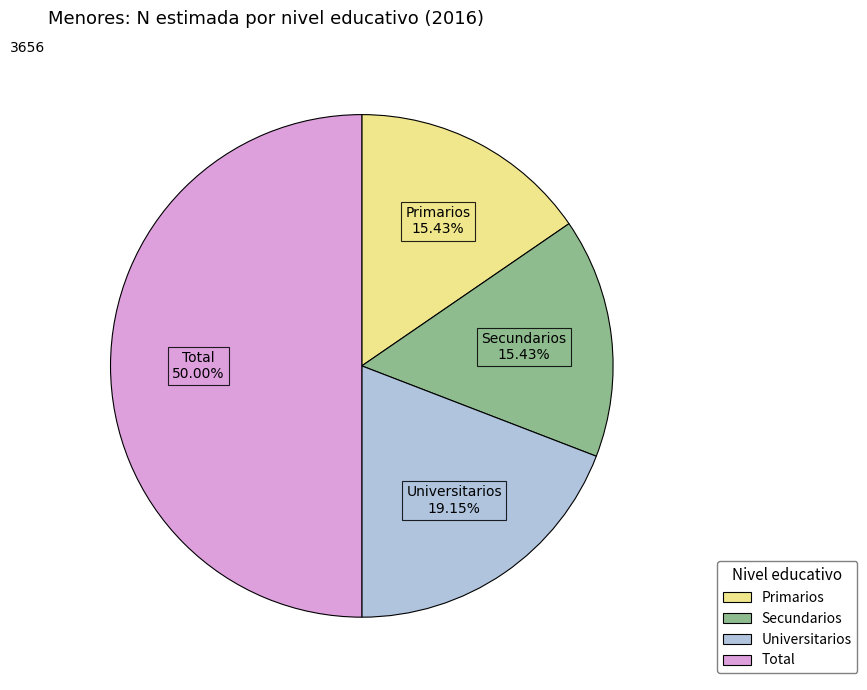

Does Primarios account for over 50% of the chart?

No